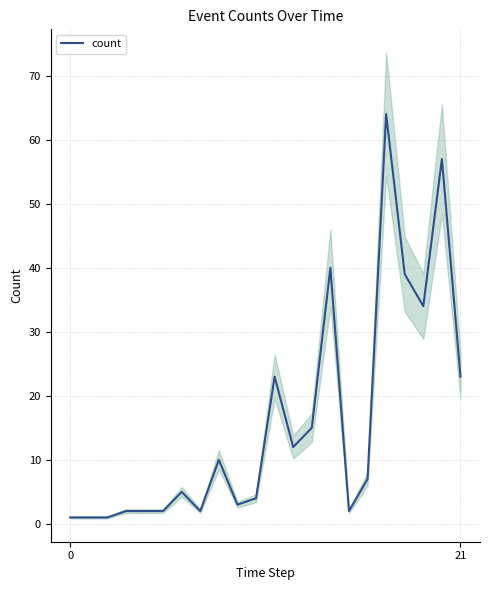

How many interior local valleys (lower than both neighbors) does the data have?

5